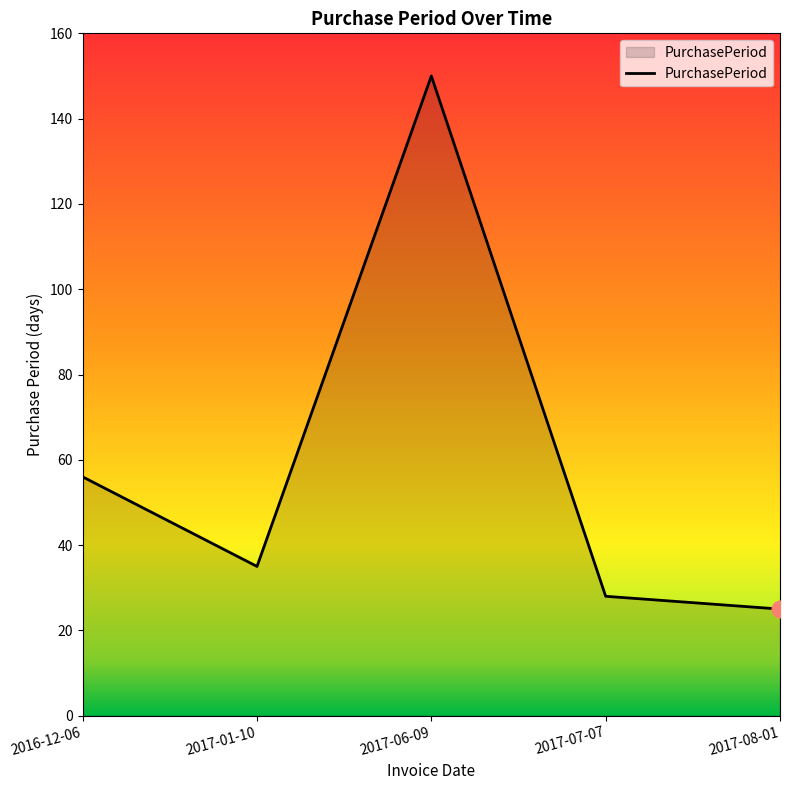

What is the average value?

59